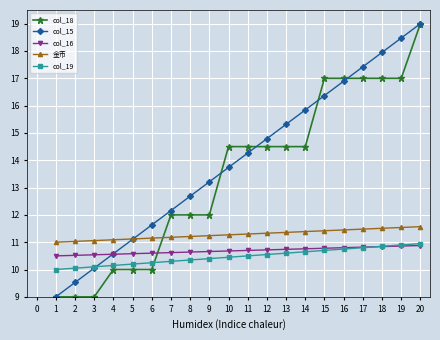

What is the total value across all series at 9?

57.5